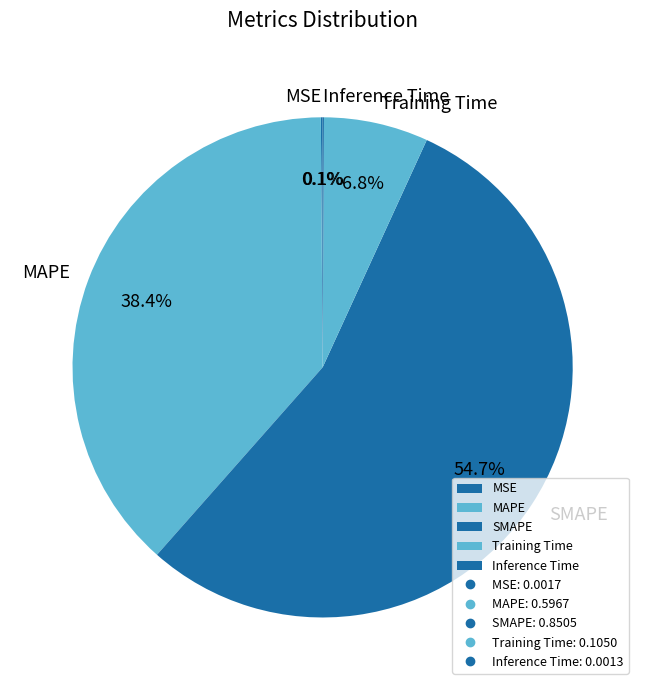

Is the sum of Training Time and MAPE greater than half?

No